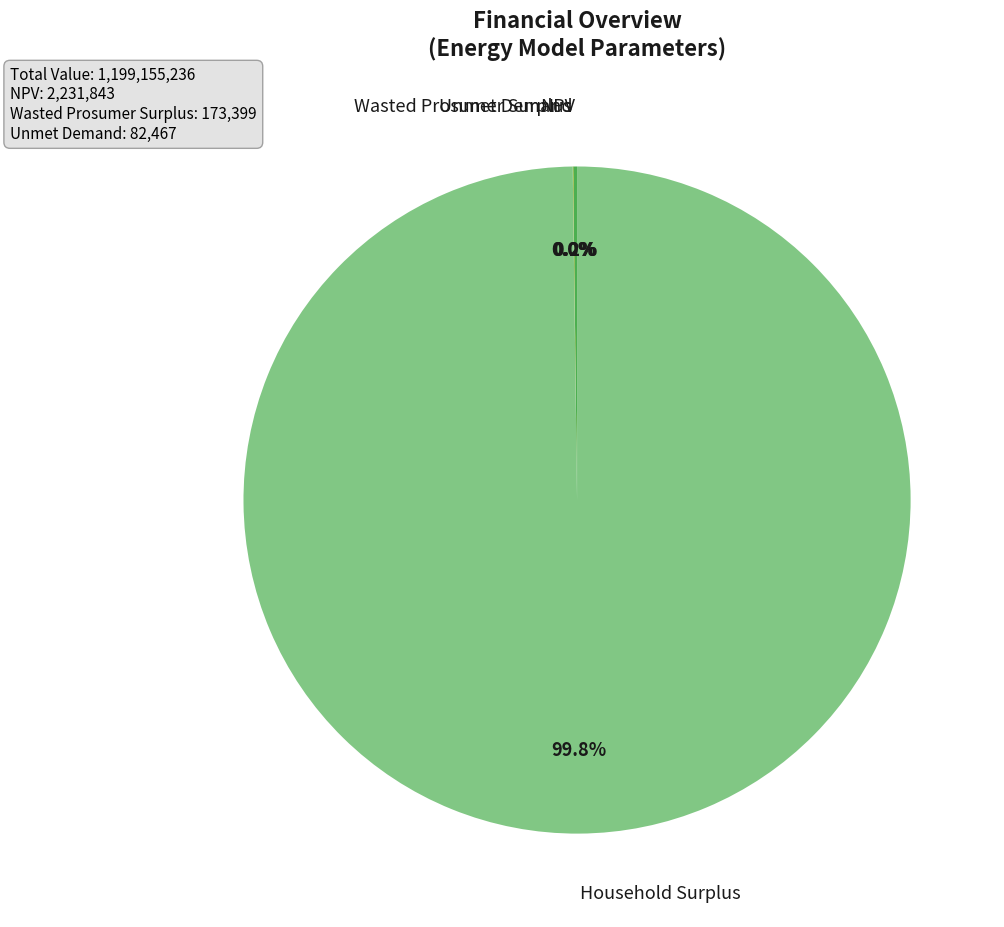

Is there any slice that represents more than half of the pie?

Yes